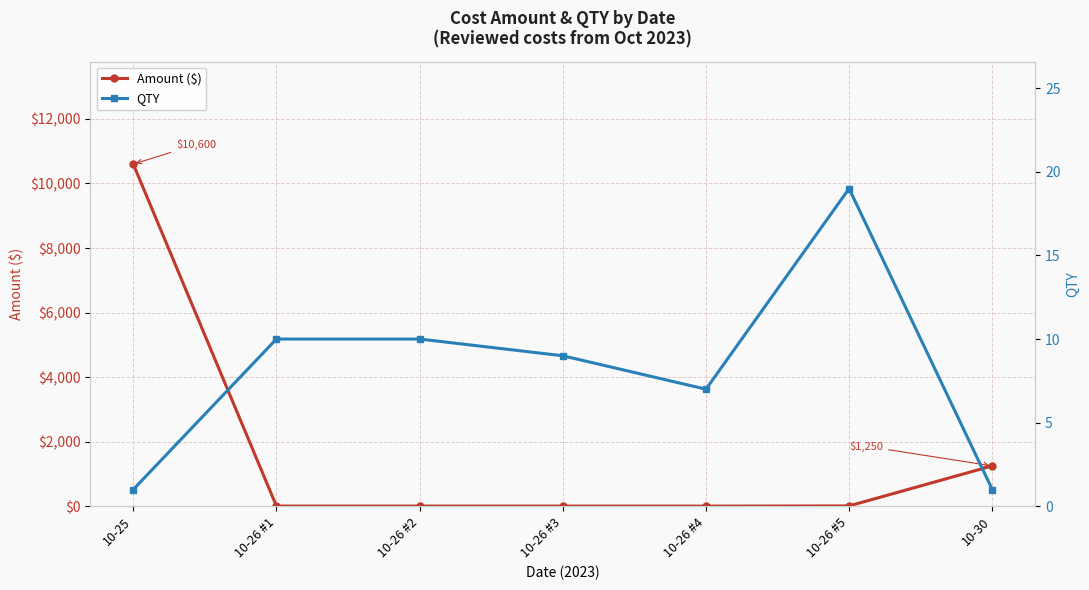

Which has a higher value, 10-30 or 10-26 #5?

10-30